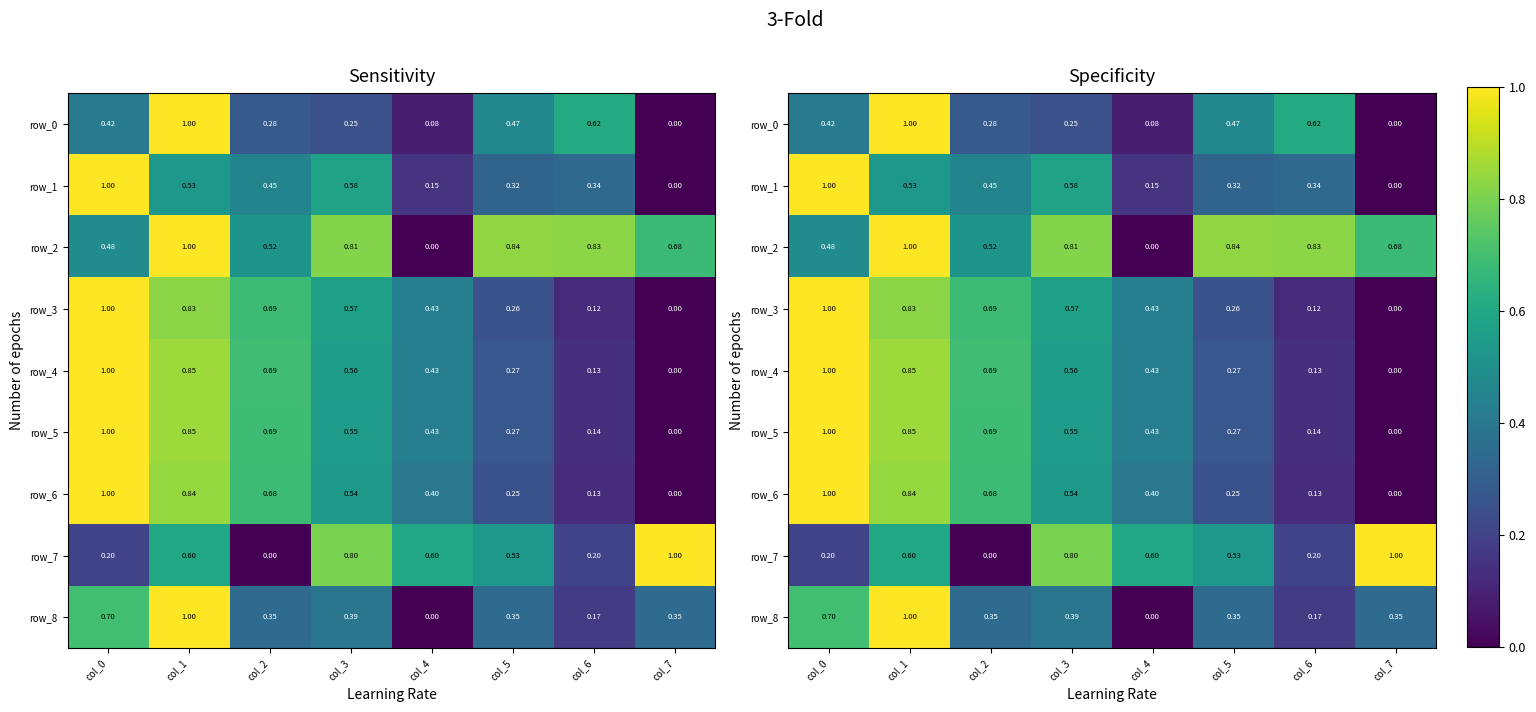

True or false: row_8 has a value of 0.5 at col_4.

False